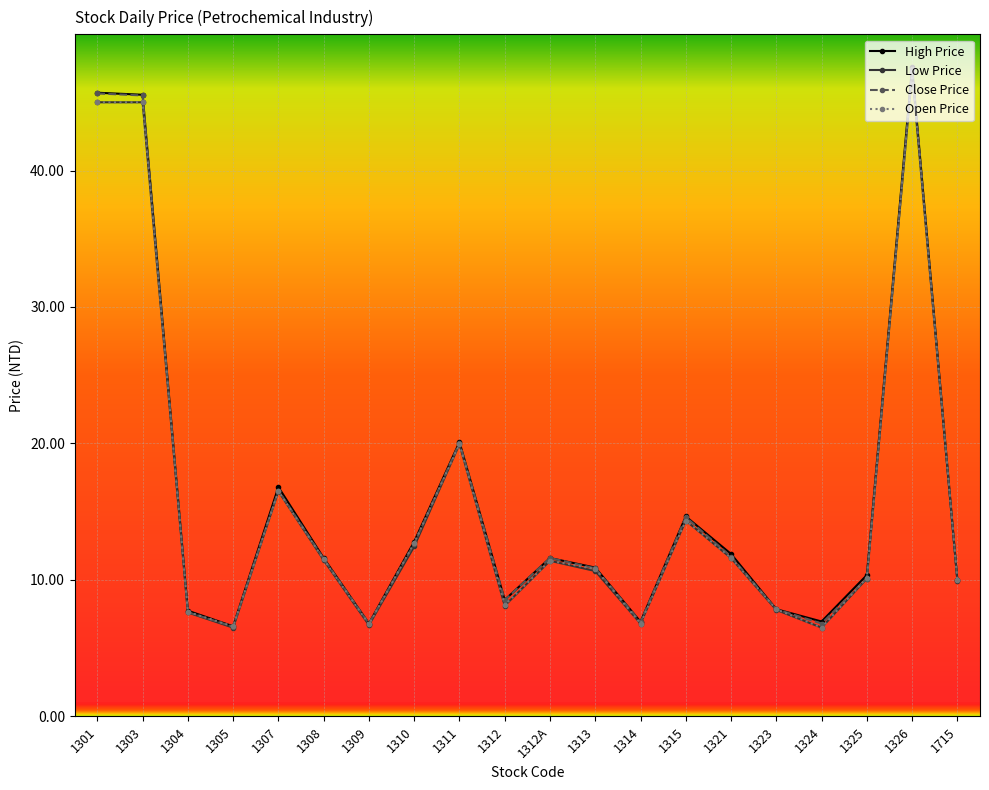

What is the average value of the High Price series?

16.0